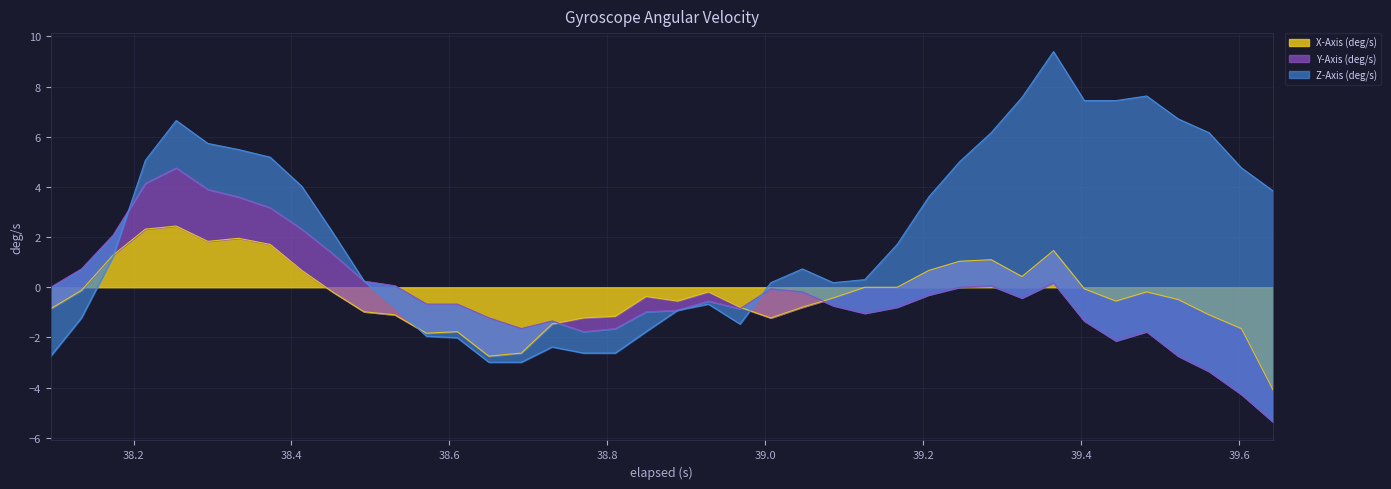

Between 11 and 13, which is larger?

11